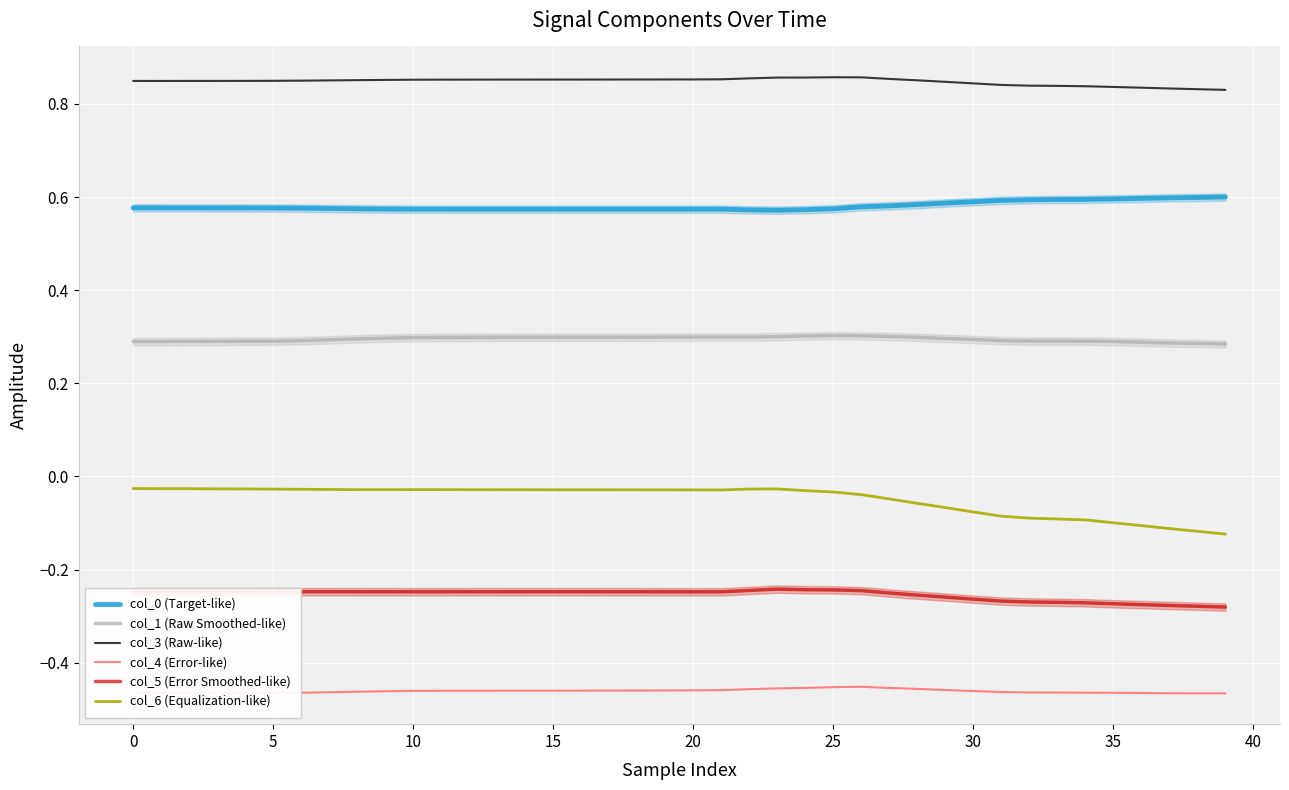

Which label corresponds to the smallest value in the chart?

39